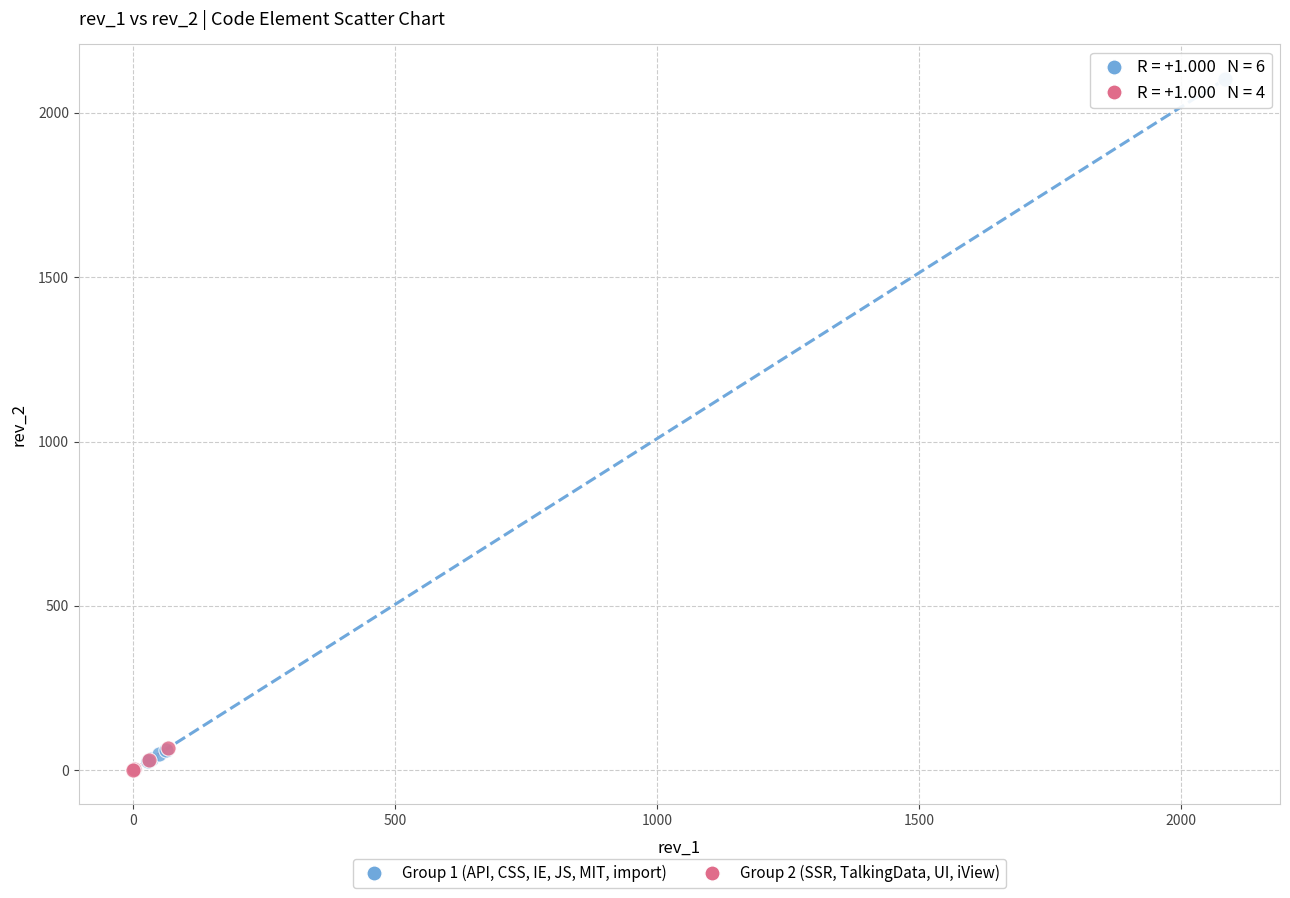

Which series has the largest Y range (max minus min)?

Group 1 (API, CSS, IE, JS, MIT, import)